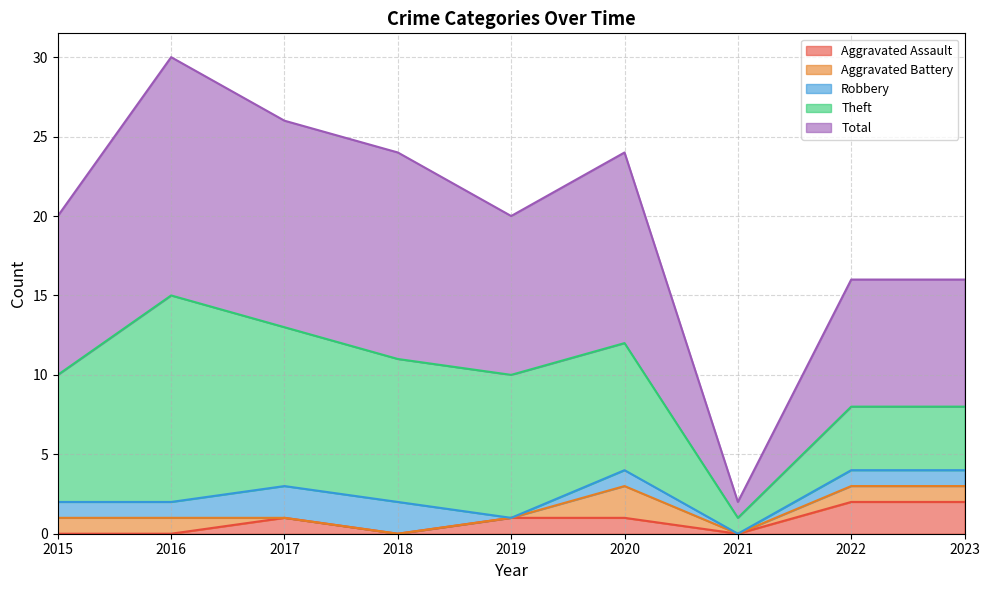

What is the value of the Aggravated Assault point at the 6th from the left?

1